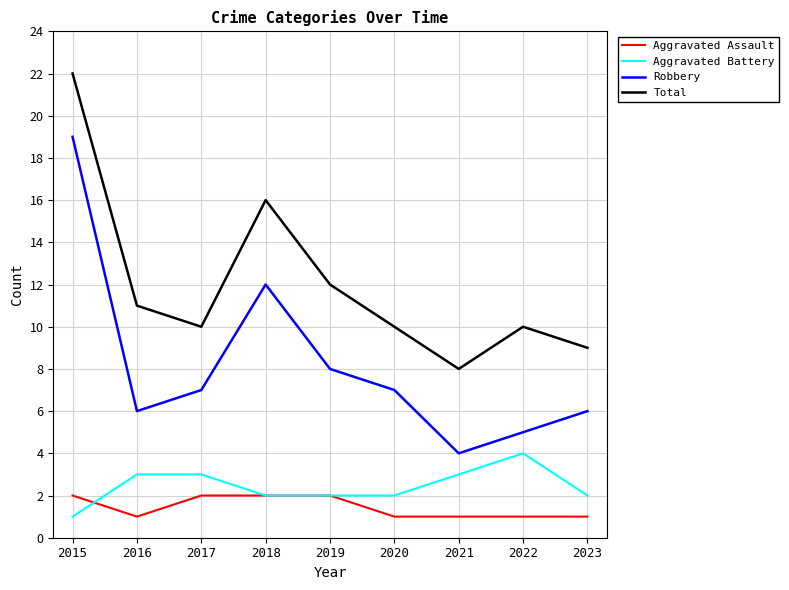

At which category is the sum across all series the highest?

2015